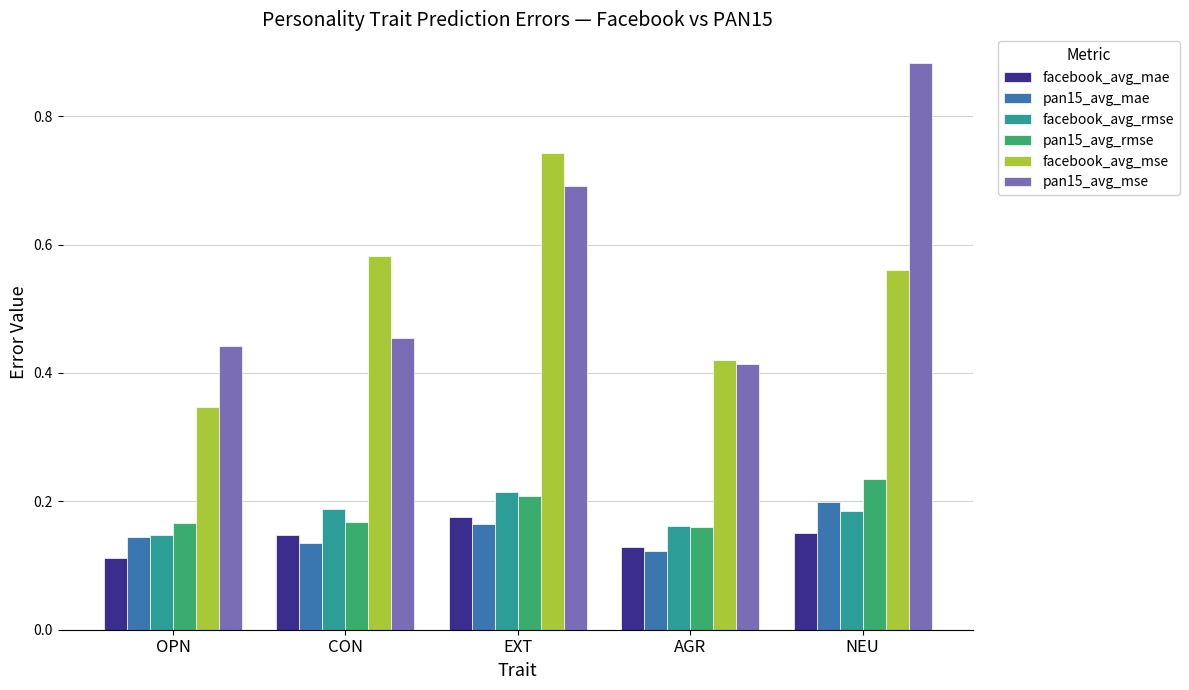

What position from the left is NEU?

5